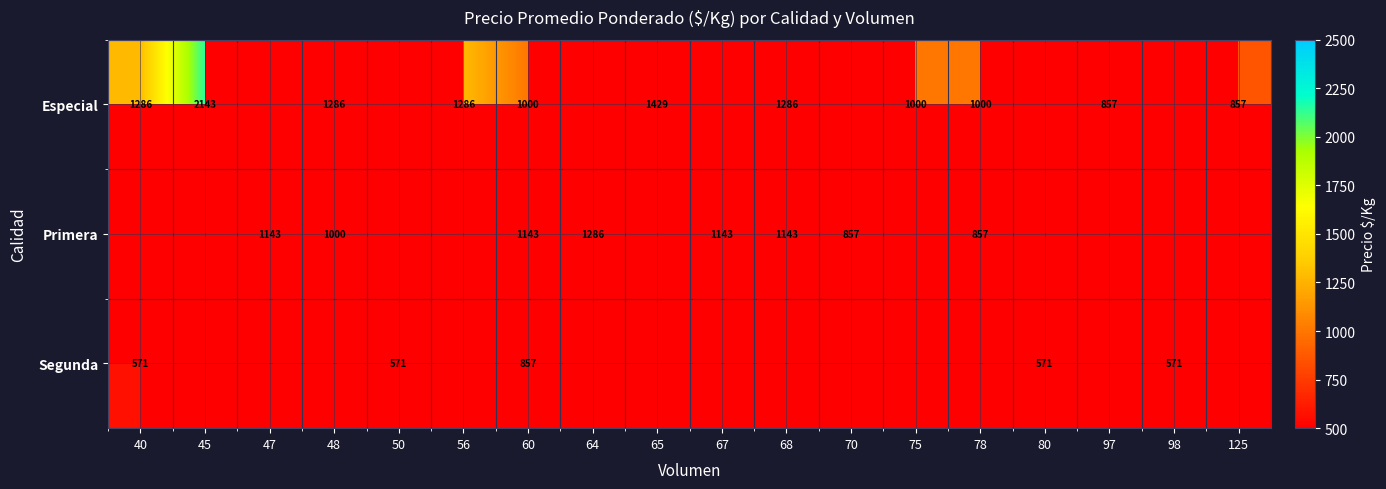

How many distinct data groups are displayed?

3